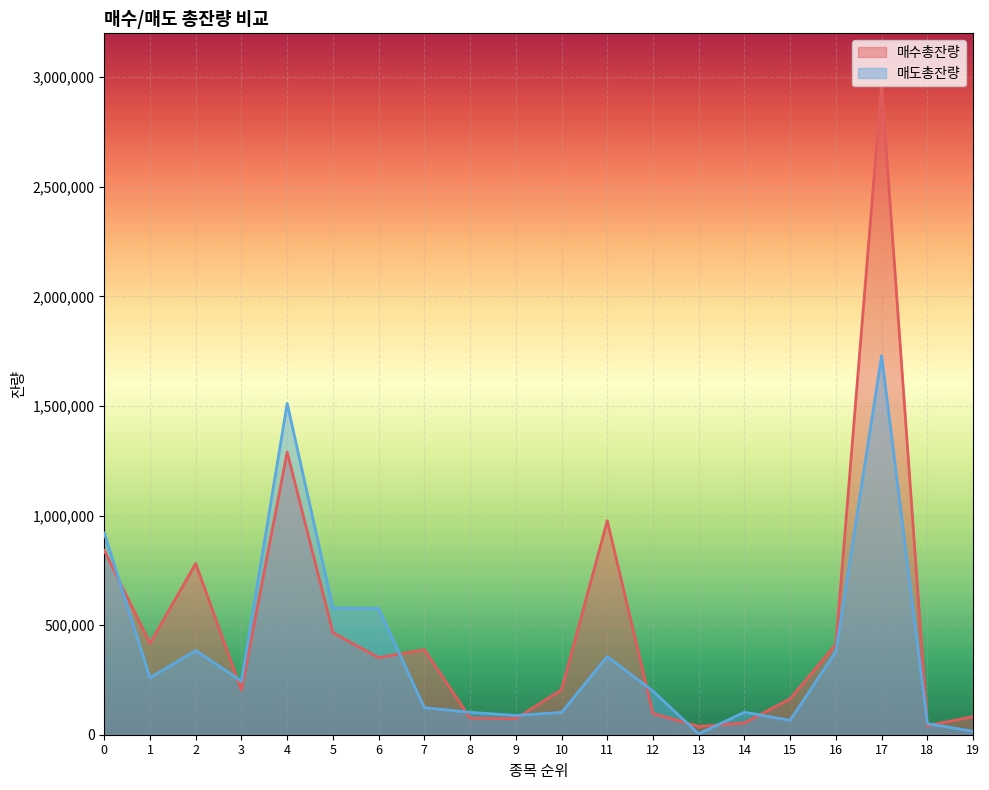

Which category has the lowest value in the 매수총잔량 series?

13